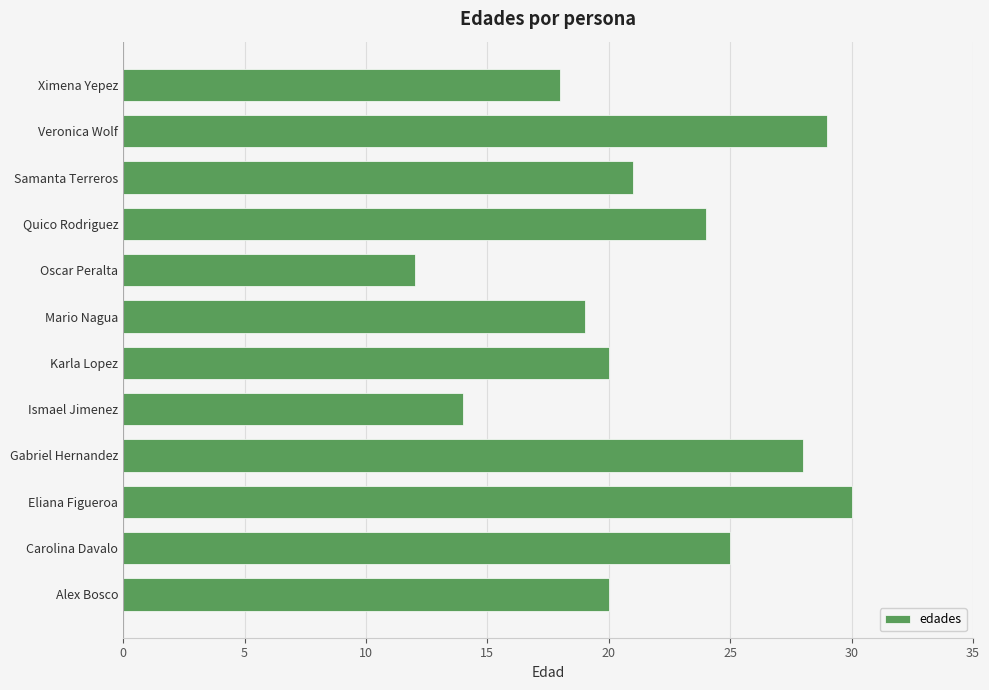

Which label corresponds to the largest value in the chart?

Eliana Figueroa